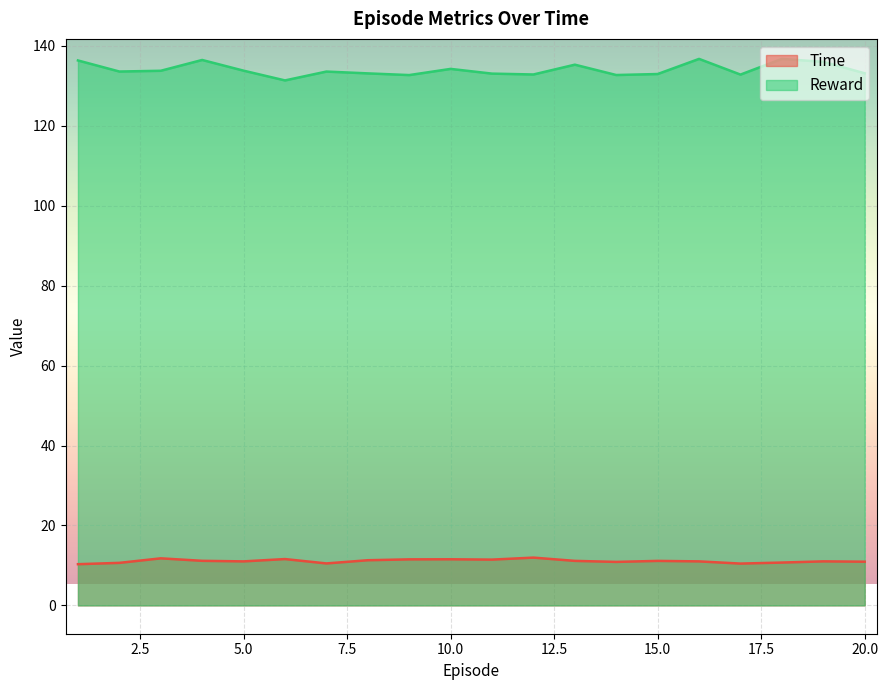

Where is Time nearest to the value 11?

5